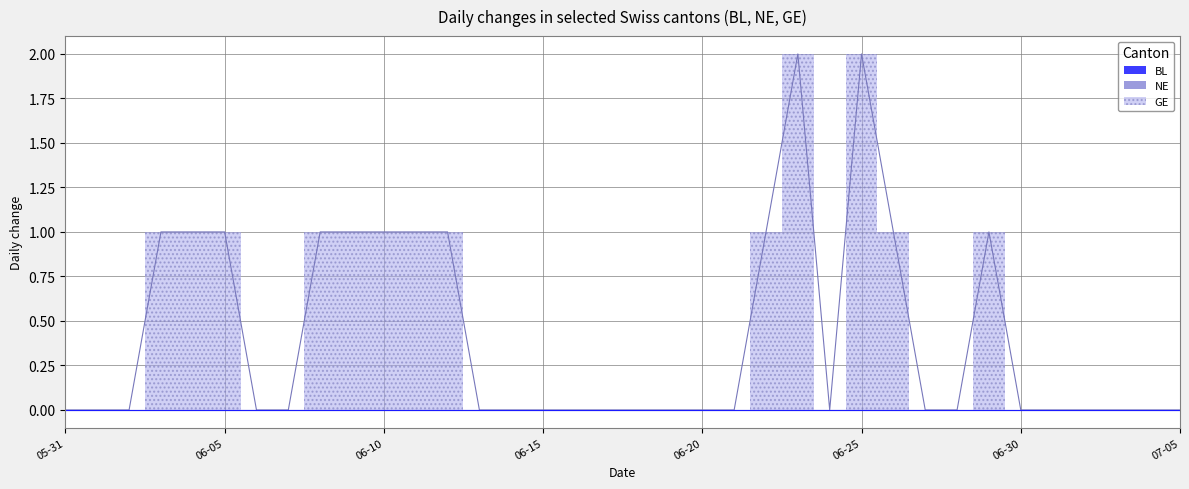

What is the spread (max minus min) of values at 2020-06-05?

1